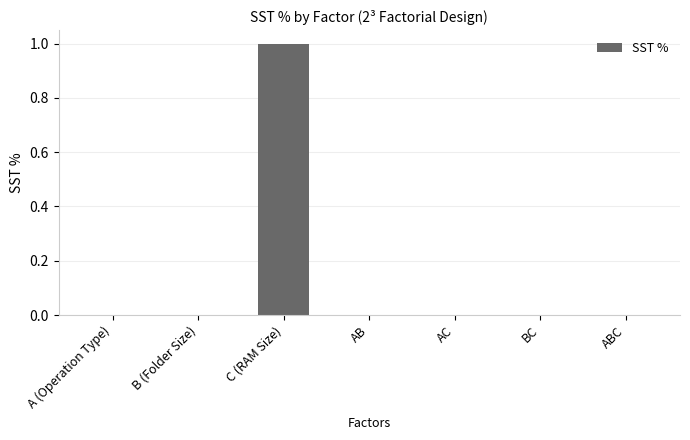

What is the sum of all values?

1.0